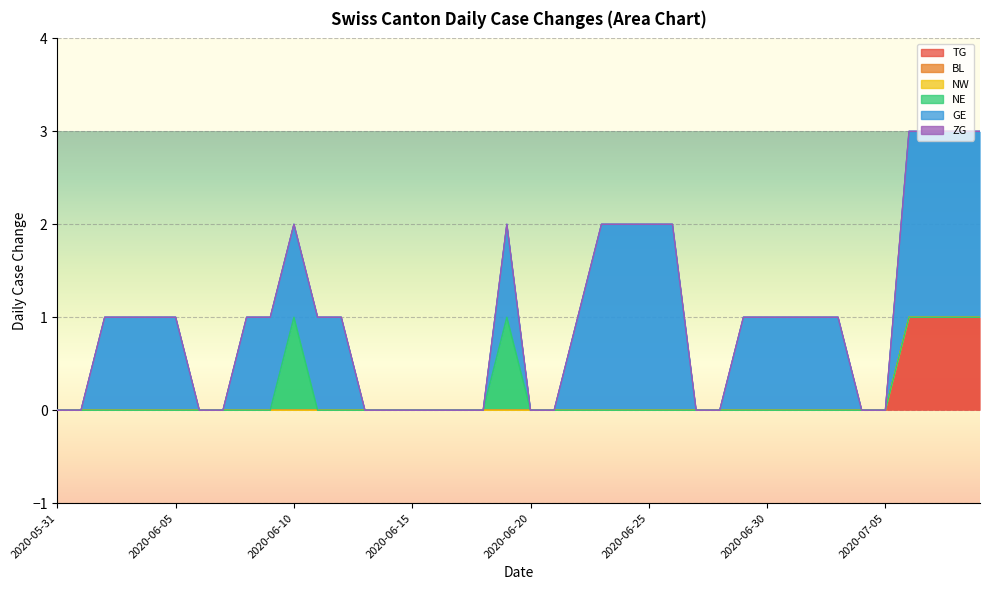

Which series has the widest spread of values?

GE